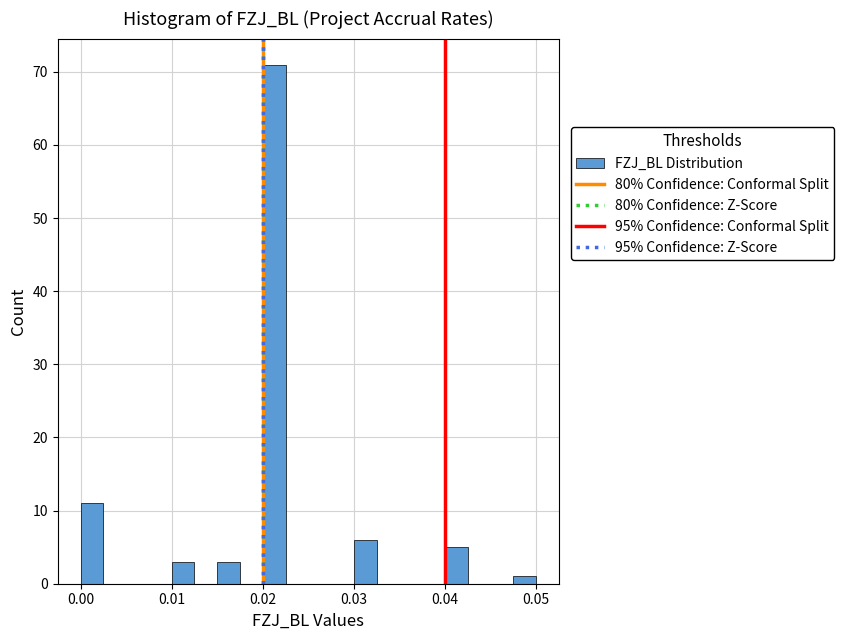

Around what value on the x-axis is the tallest bar? Give the approximate position of its centre, as read against the axis.

0.021